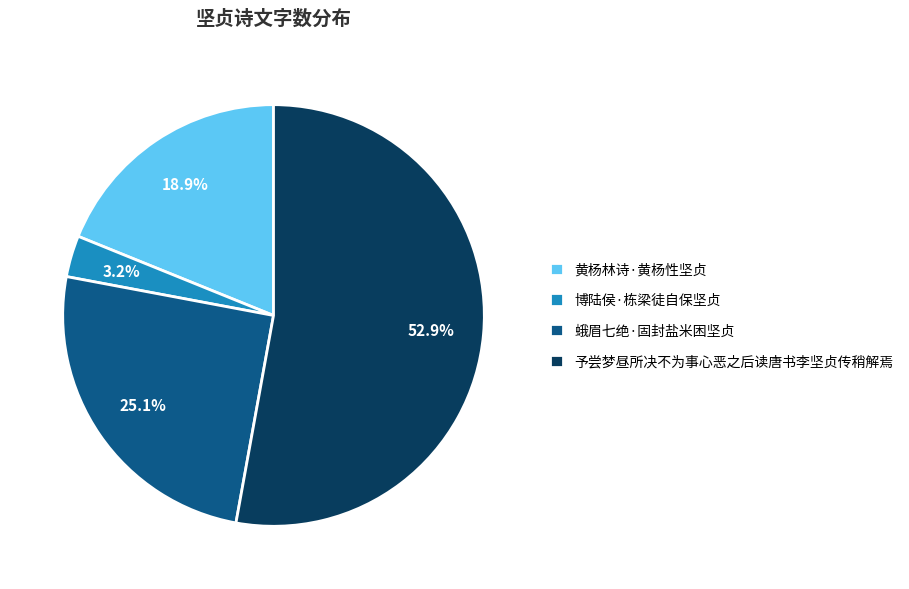

Is there any slice that represents more than half of the pie?

Yes